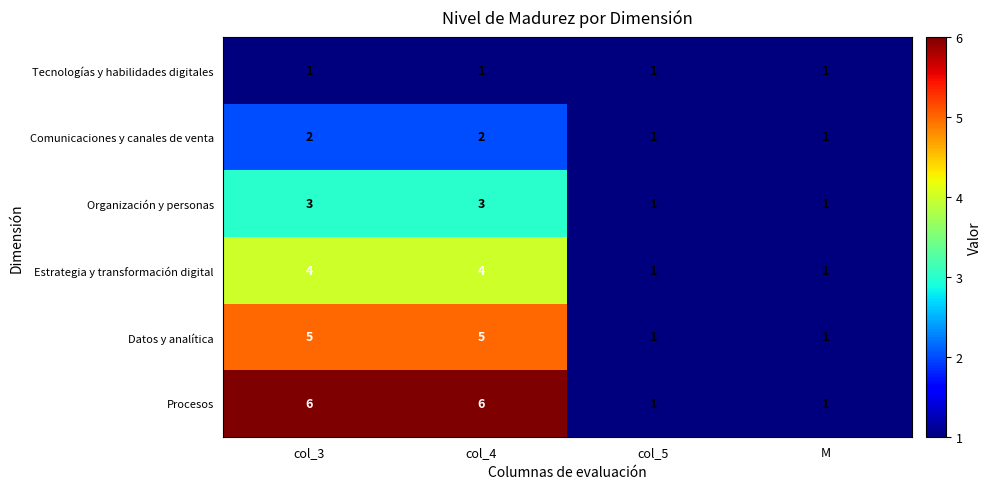

Which series has the largest range (max minus min)?

Procesos